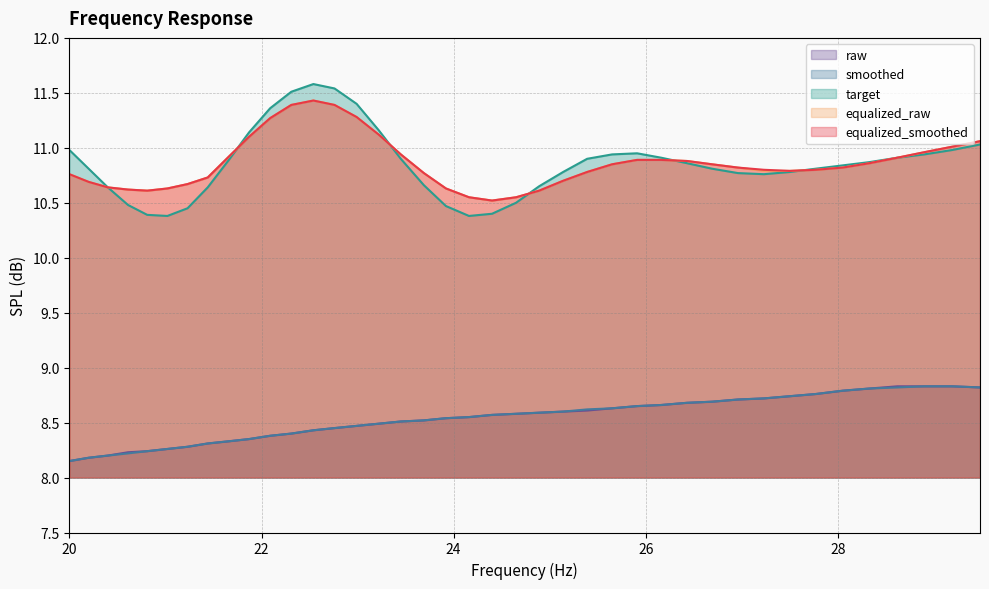

True or false: smoothed and equalized_raw intersect in this chart.

False